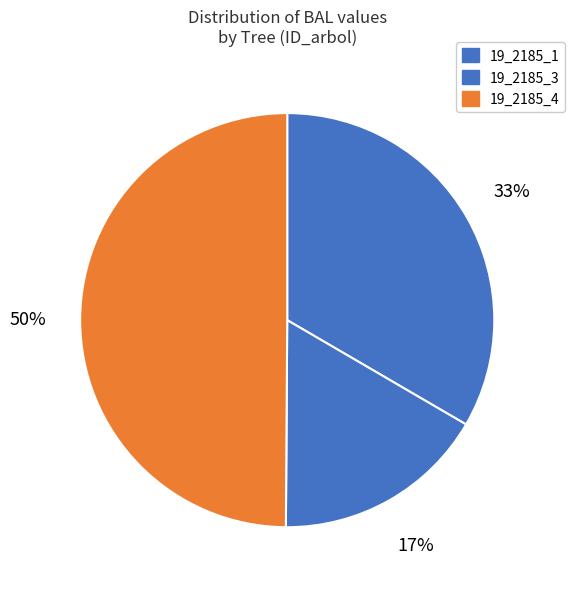

What is the change in value from 19_2185_3 to 19_2185_4?

+1.6